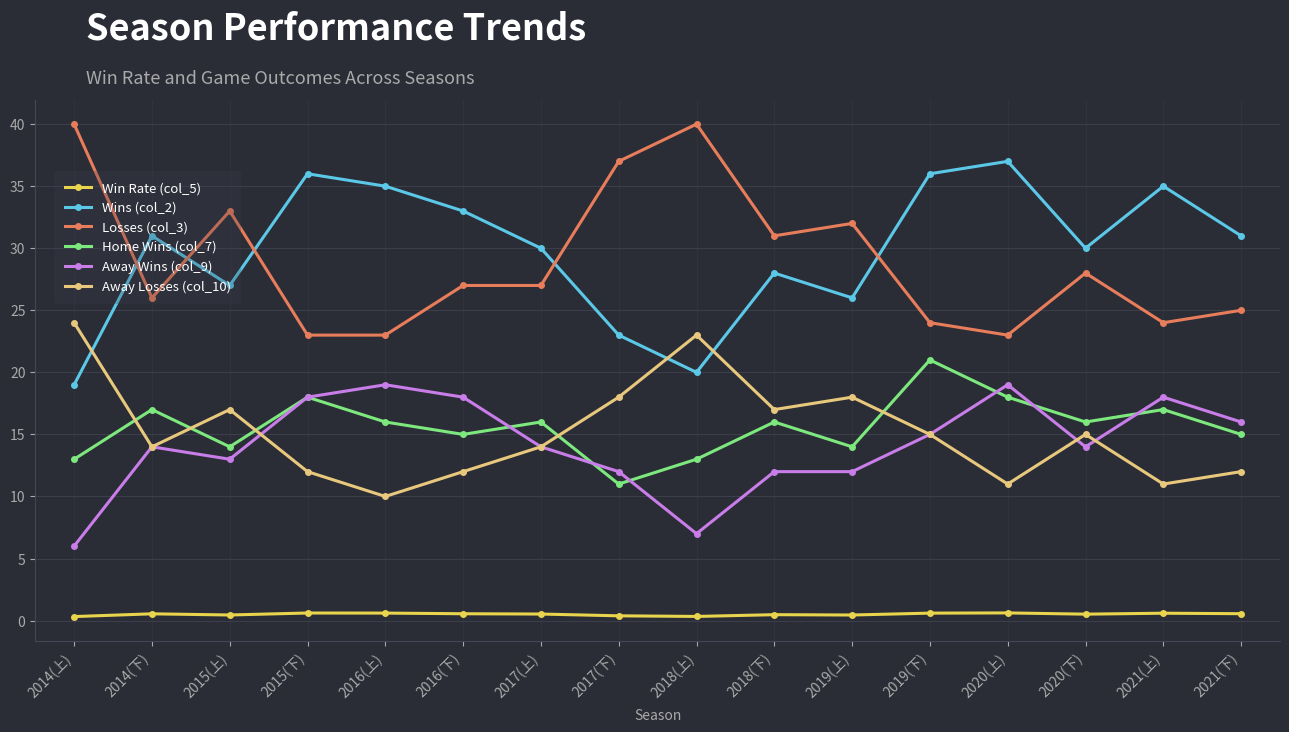

What is the label of the 13th point from the right?

2015(下)